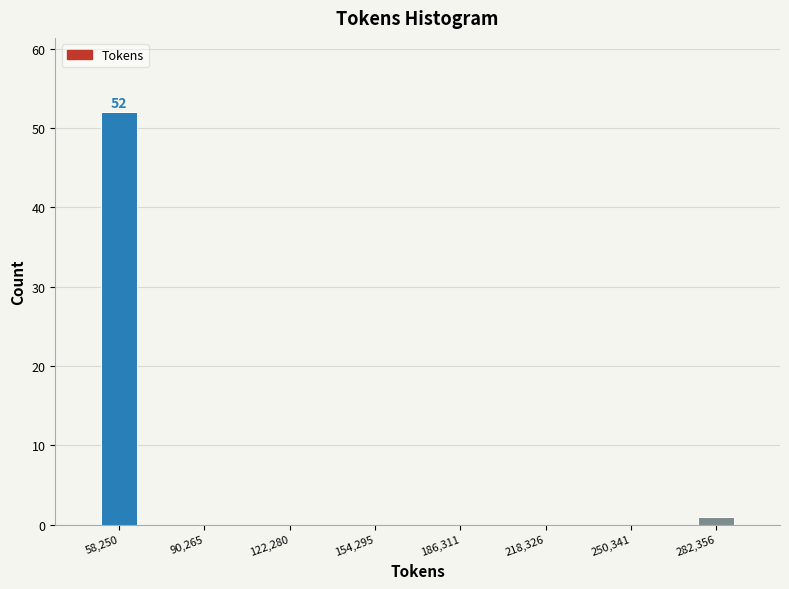

Read against the x-axis, roughly where is the centre of the tallest bar?

60000